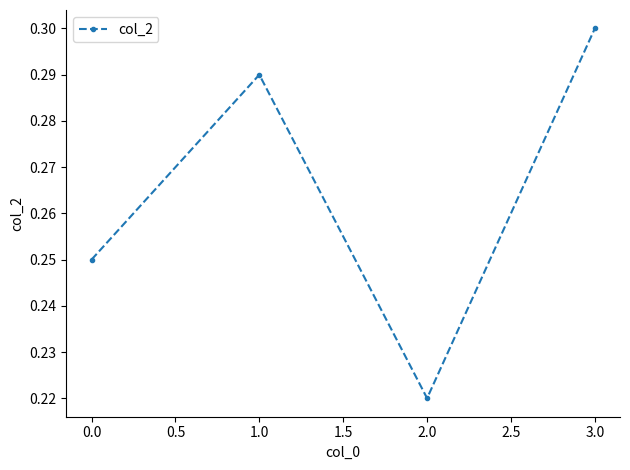

What is the difference between the second highest and minimum values?

0.1